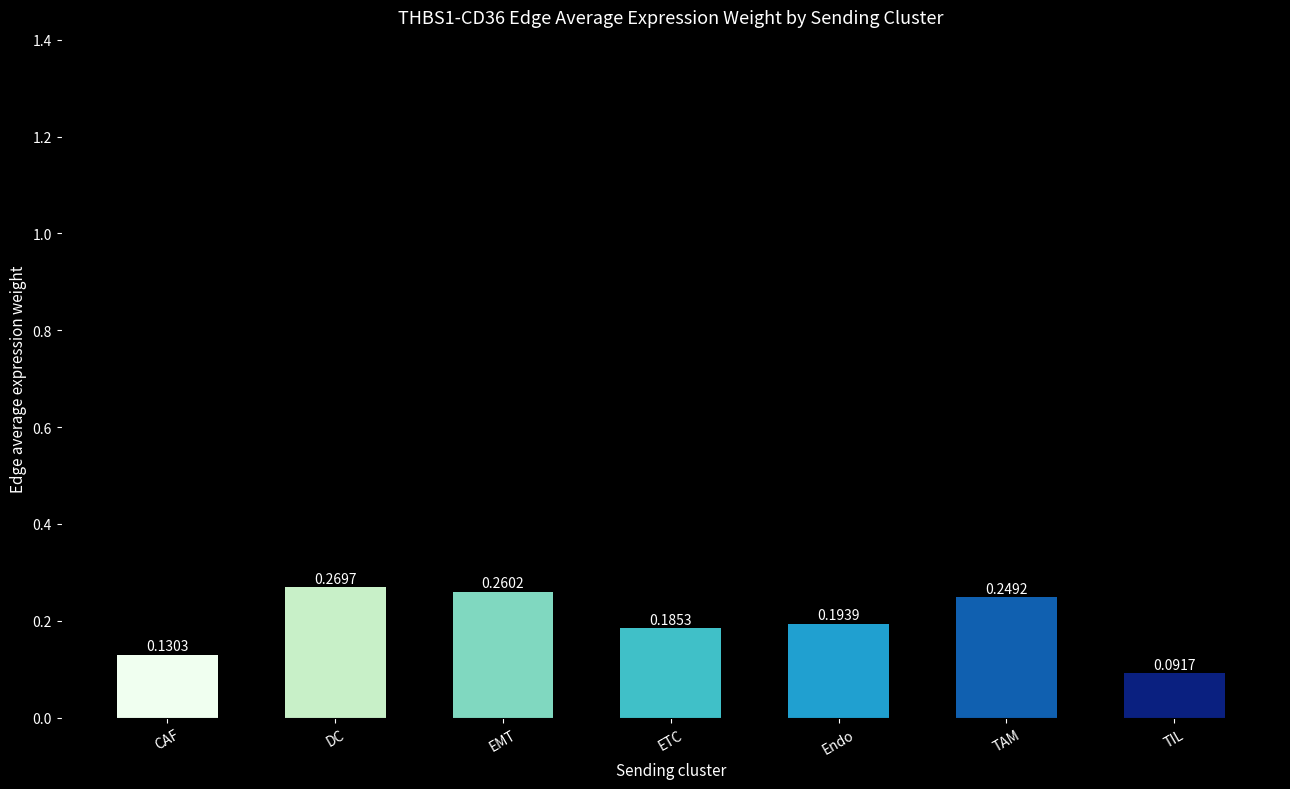

The chart shows a value of 0.2 at CAF. True or false?

False